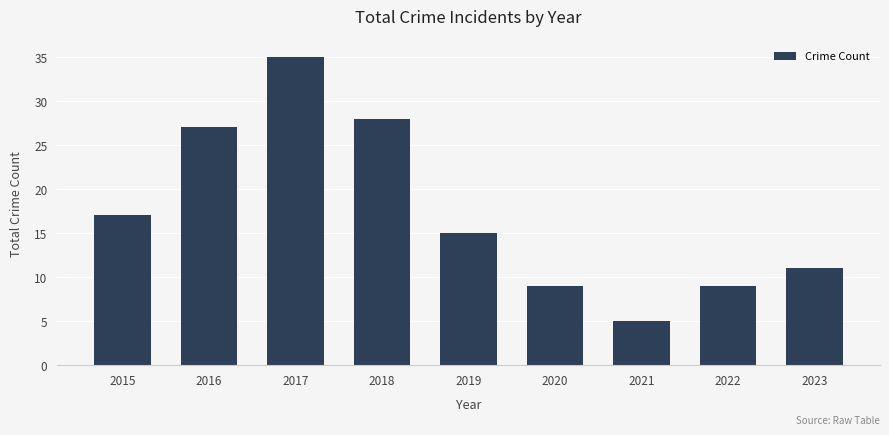

Between 2016 and 2015, which is larger?

2016